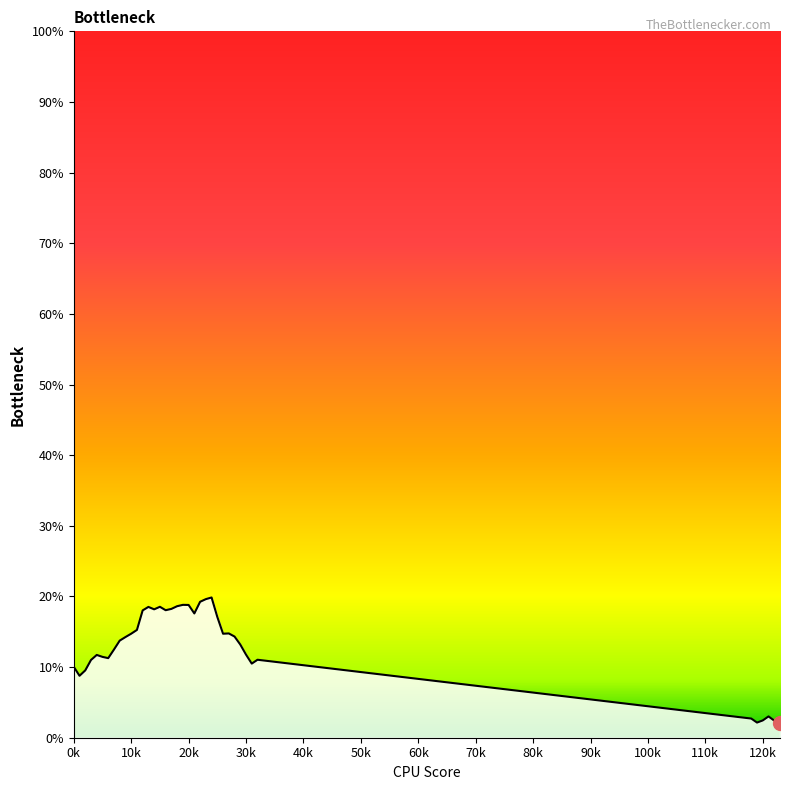

Does the chart have visible grid lines?

No